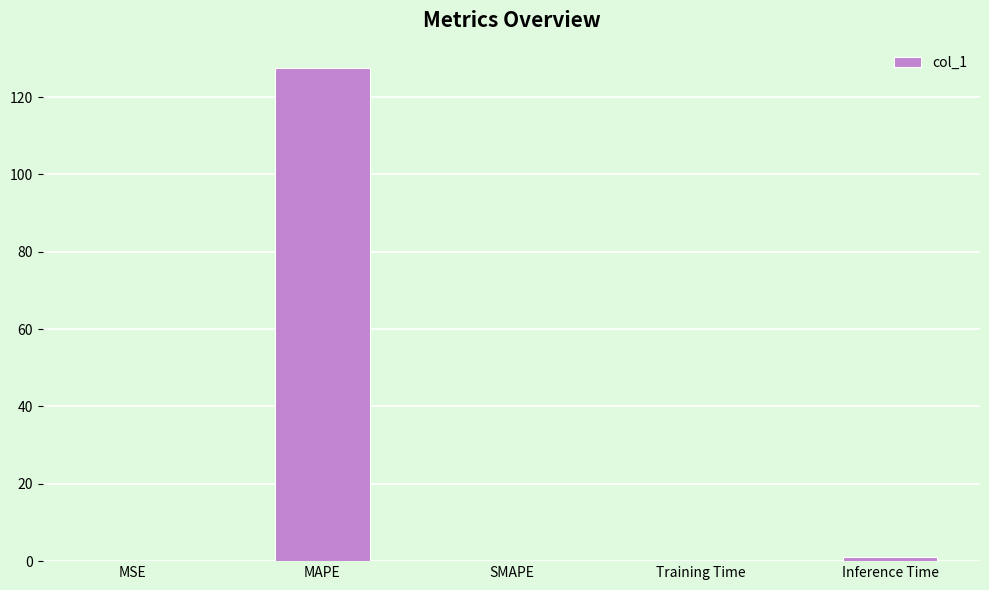

How many categories are shown in the chart?

5